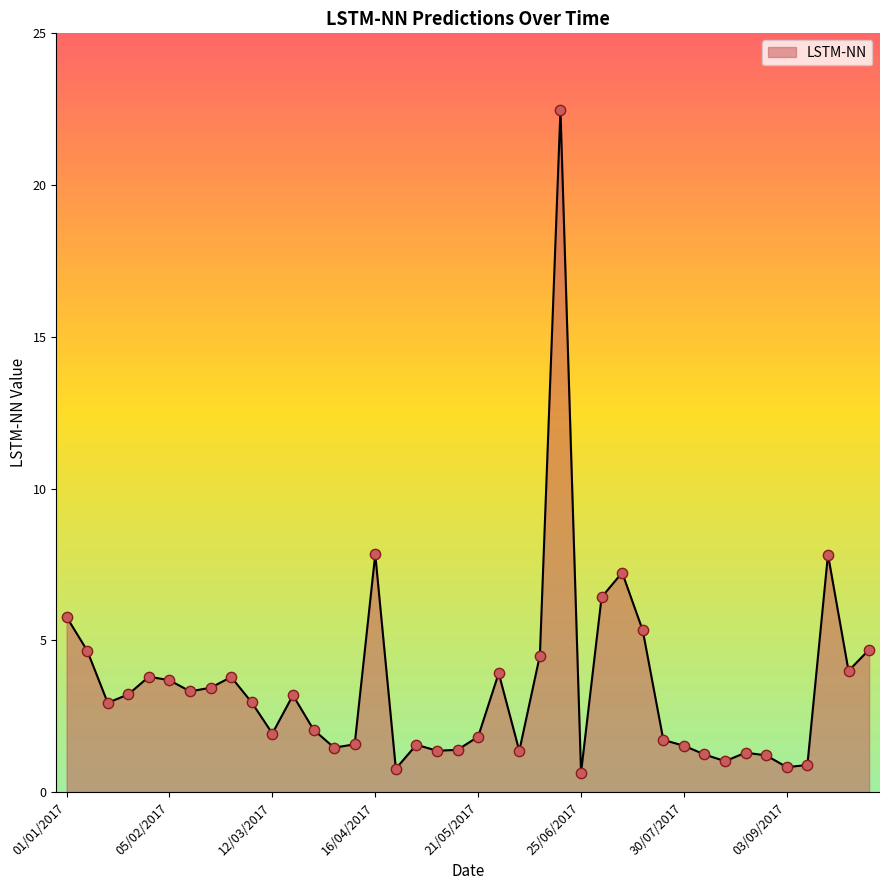

What is the minimum value shown in the chart?

0.6